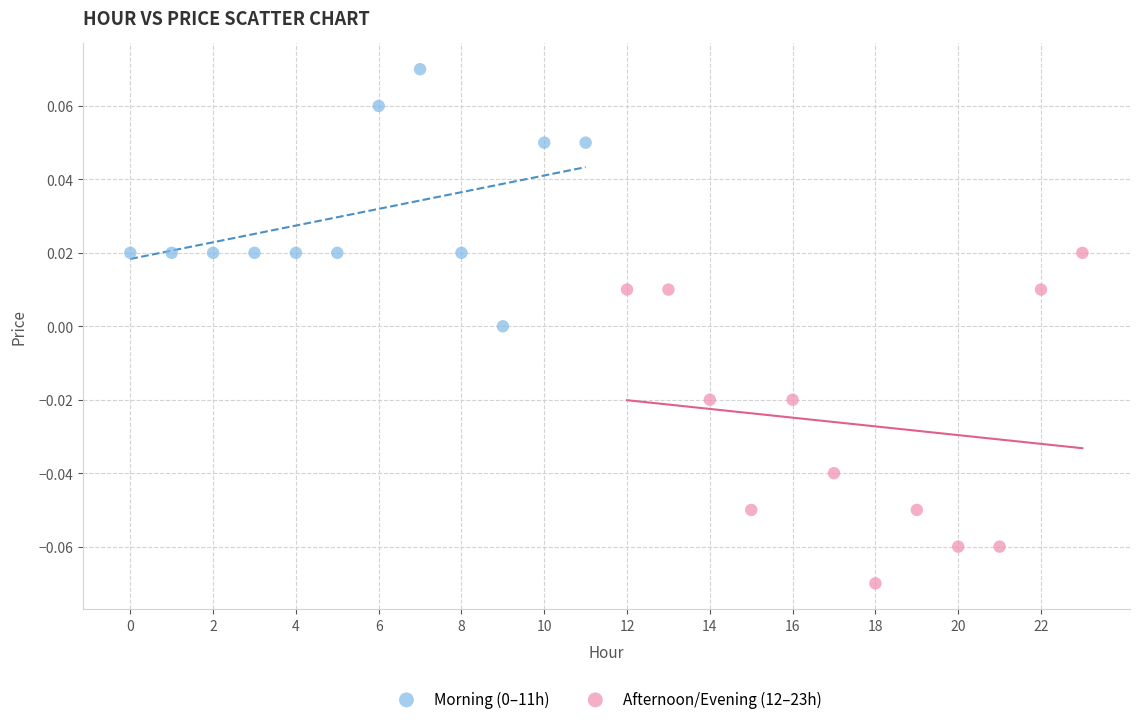

Which series reaches the minimum Y coordinate?

Afternoon/Evening (12–23h)